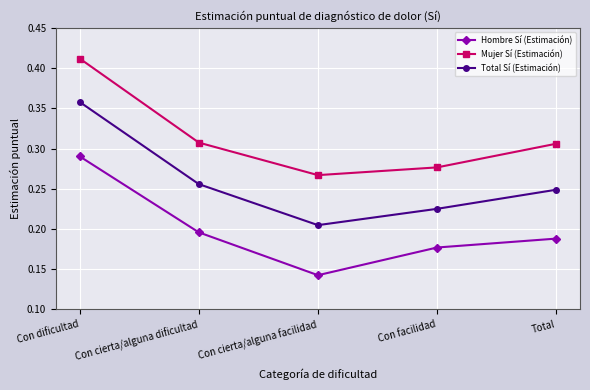

The value of Total Sí (Estimación) at Total is 0.1. True or false?

False